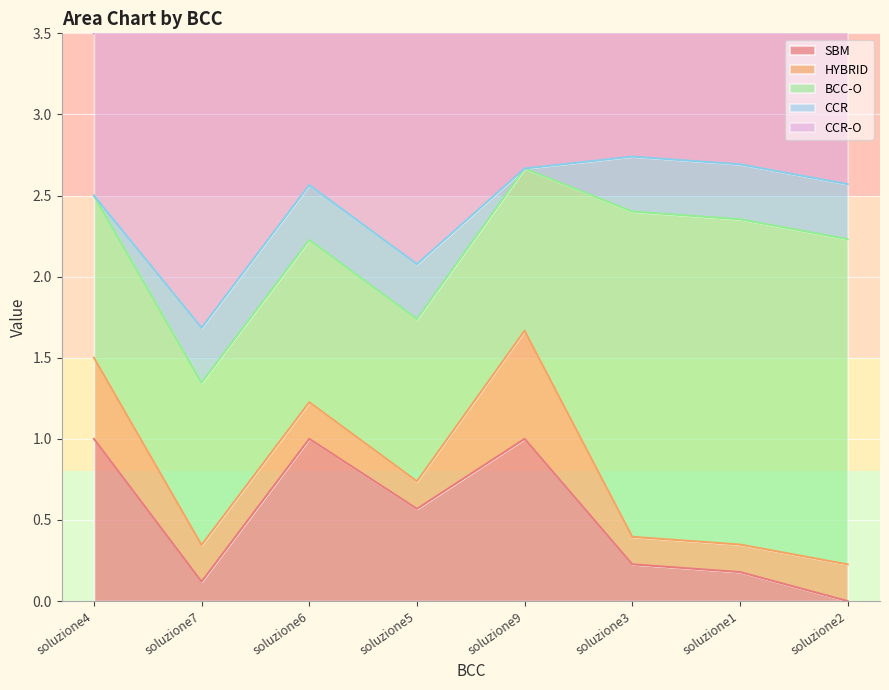

At which category does the chart reach its peak across all series?

soluzione1